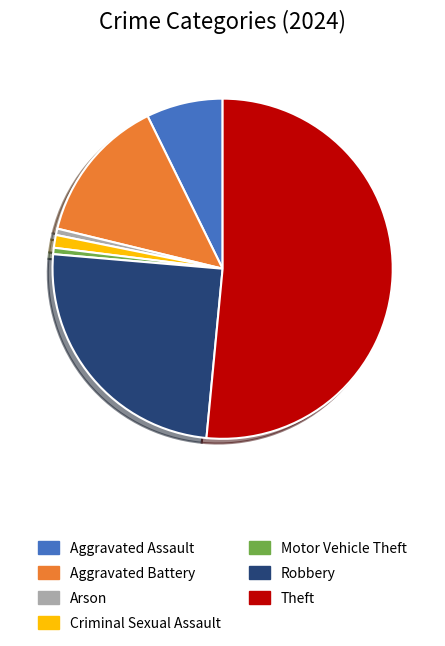

Is Aggravated Assault the majority of the pie?

No